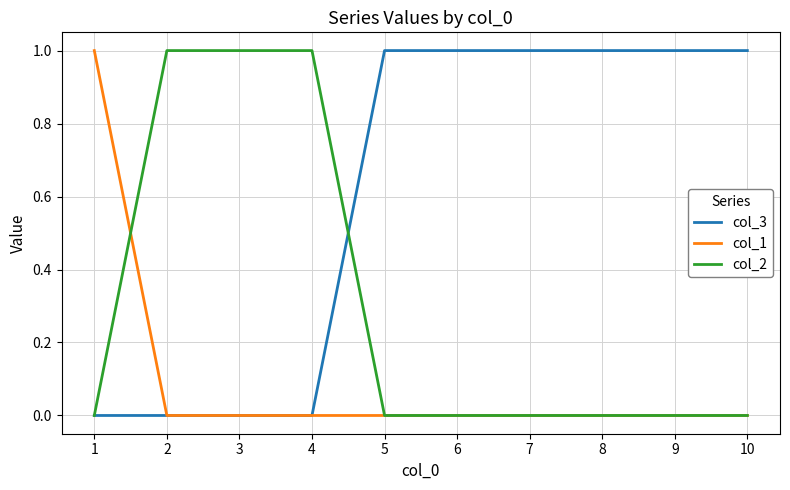

Reading left to right, list all the values displayed in this chart.

col_3: 1=0	2=0	3=0	4=0	5=1	6=1	7=1	8=1	9=1	10=1
col_1: 1=1	2=0	3=0	4=0	5=0	6=0	7=0	8=0	9=0	10=0
col_2: 1=0	2=1	3=1	4=1	5=0	6=0	7=0	8=0	9=0	10=0